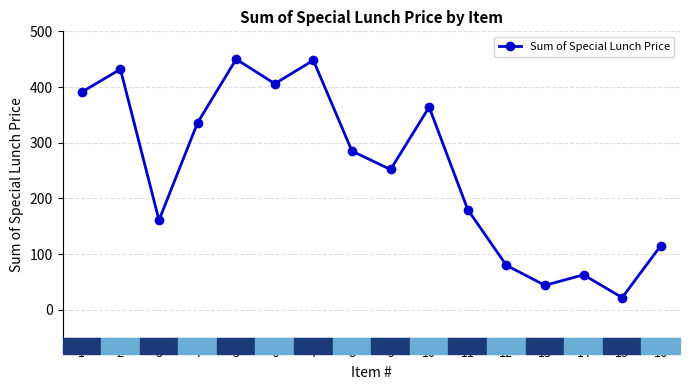

The value at 8 is 285. True or false?

True